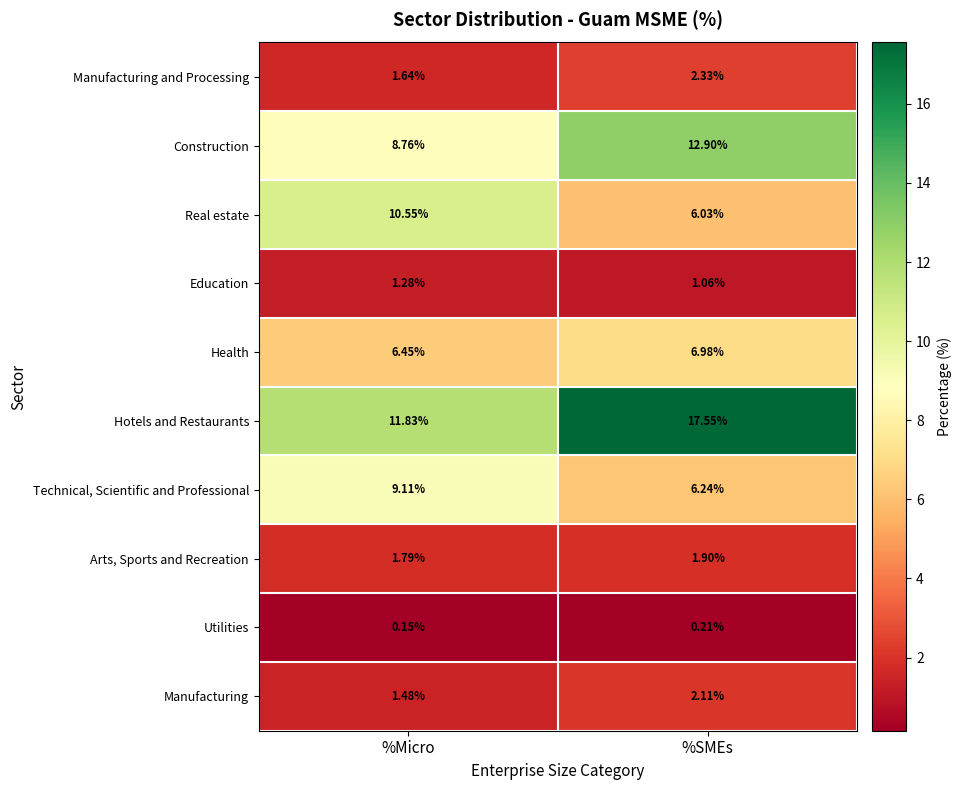

How many distinct data groups are displayed?

10